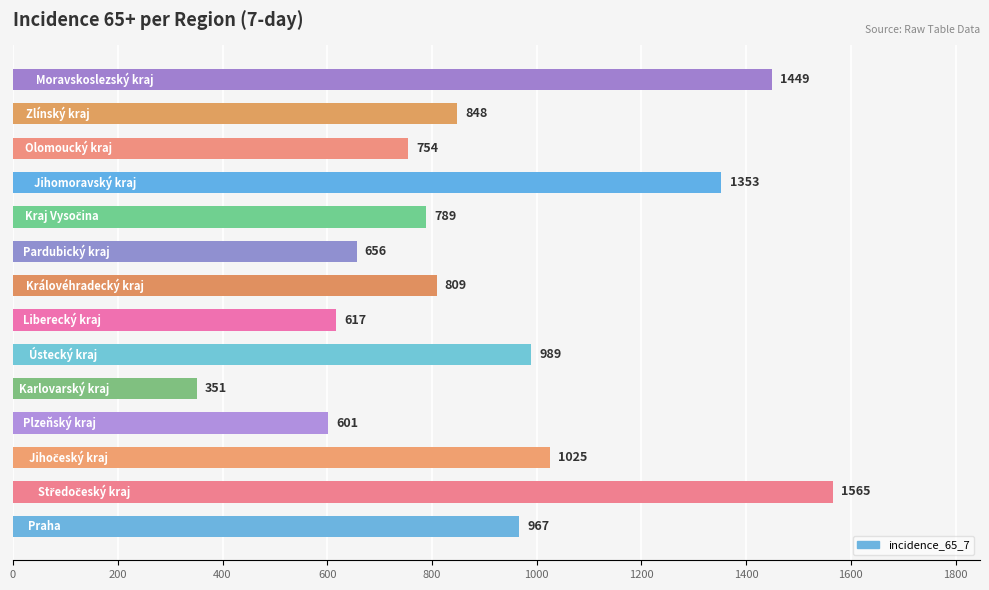

What is the minimum value shown in the chart?

351